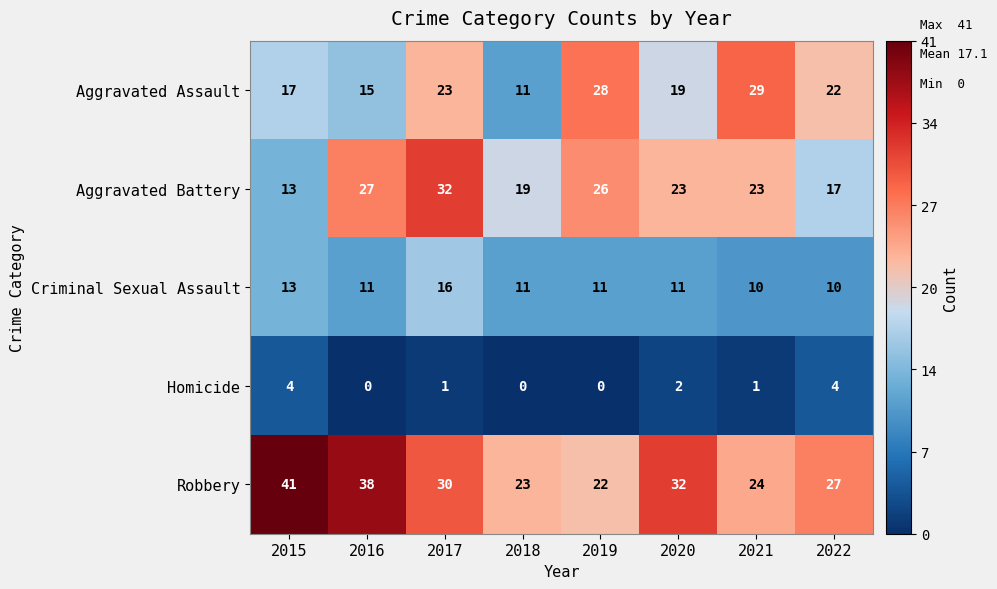

What is the difference between the maximum and second lowest values in the Aggravated Battery series?

15